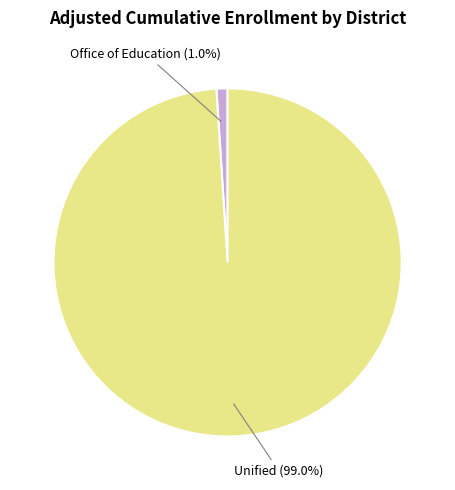

Is there a majority slice in this chart?

Yes